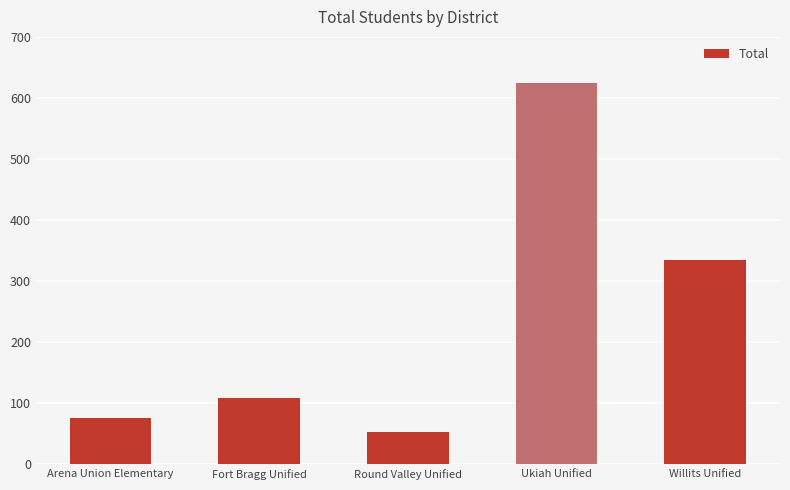

How many data points does each series have?

5